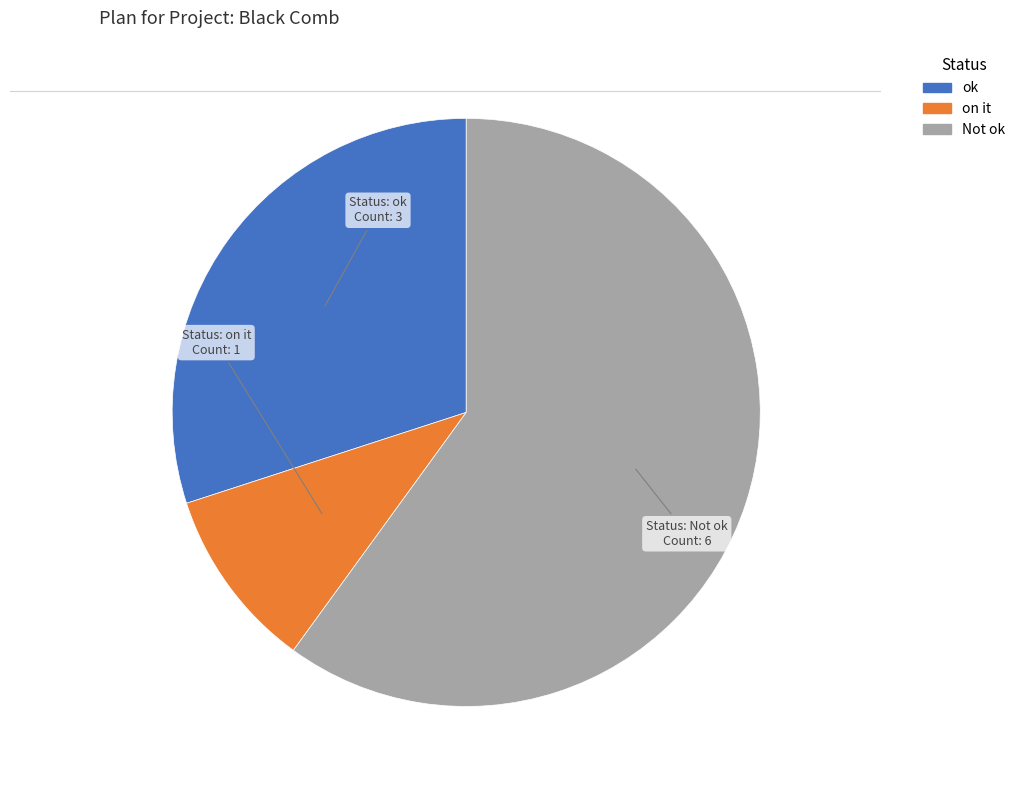

Which category accounts for the majority?

Not ok